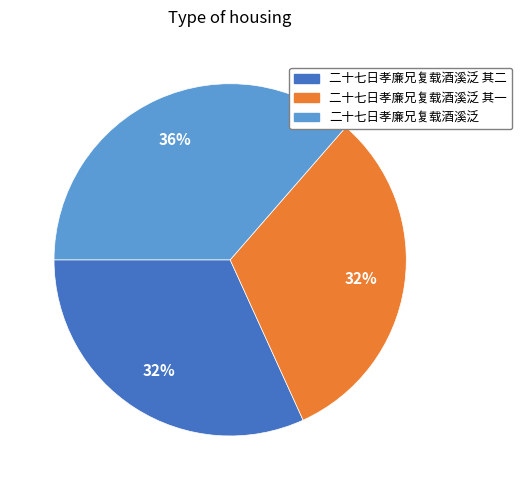

Is there any slice that represents more than half of the pie?

No